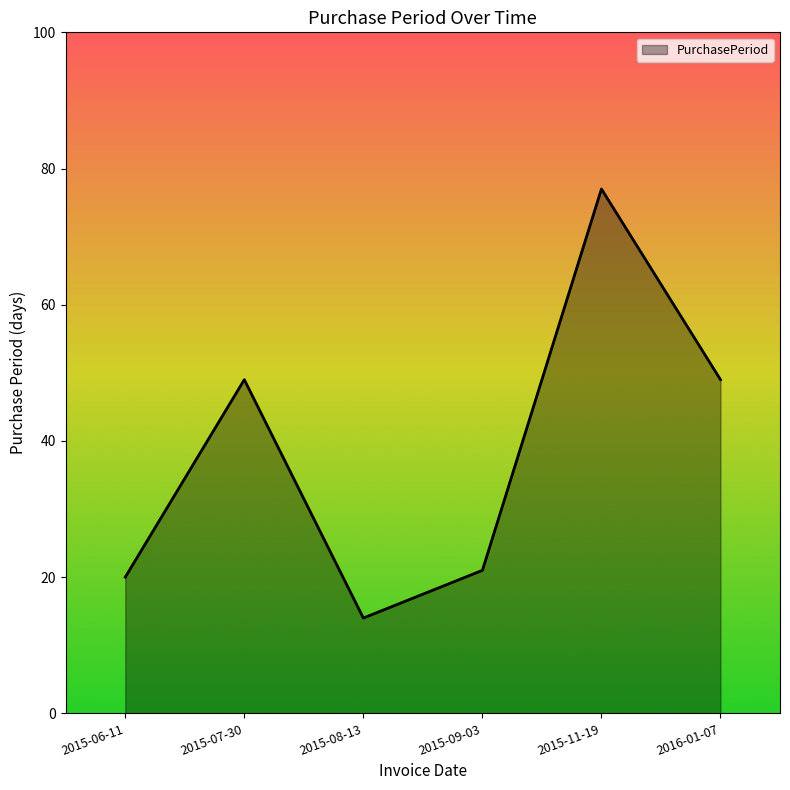

At which category does the data reach its first local valley?

2015-08-13